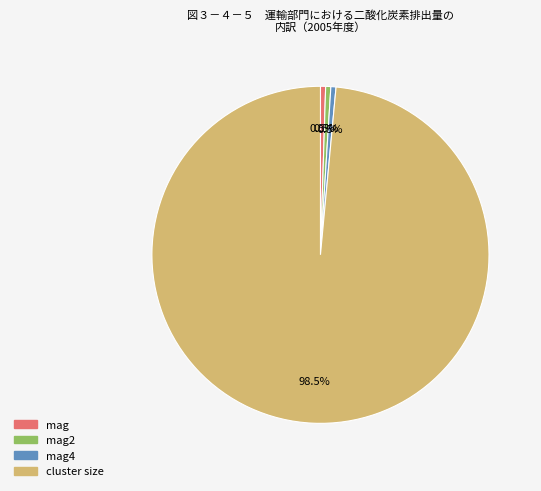

How many segments does this pie chart have?

4